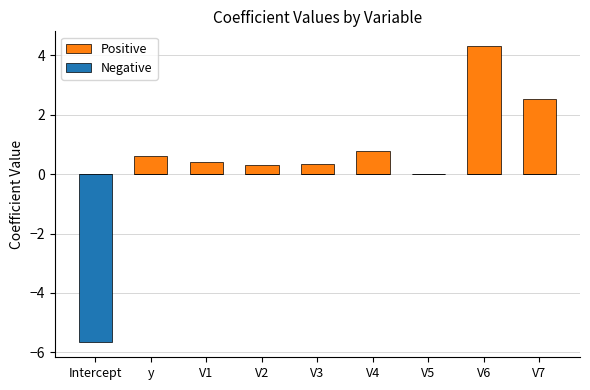

Reading left to right, list all the values displayed in this chart.

Positive: Intercept=0.0	y=0.6	V1=0.4	V2=0.3	V3=0.3	V4=0.8	V5=0.0	V6=4.3	V7=2.5
Negative: Intercept=-5.7	y=0.0	V1=0.0	V2=0.0	V3=0.0	V4=0.0	V5=0.0	V6=0.0	V7=0.0